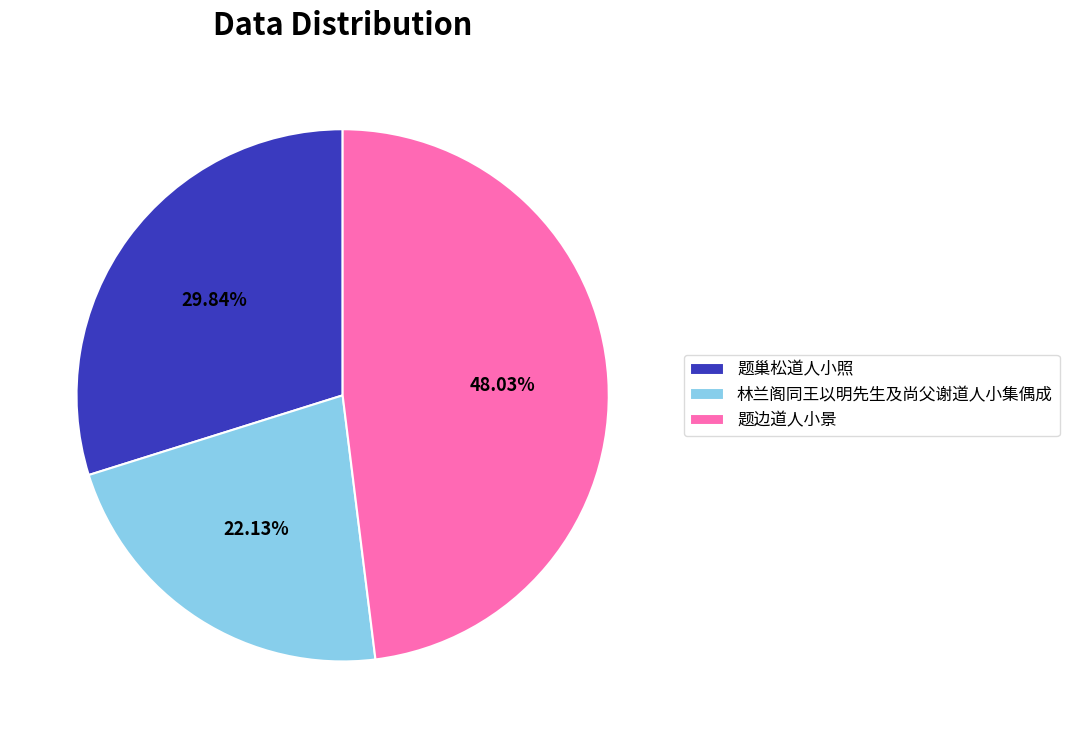

Which category has the biggest portion of the pie?

题边道人小景